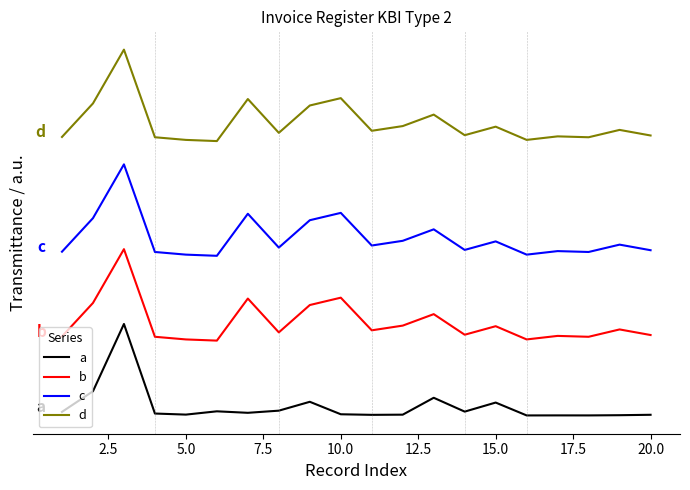

What is the average value of the a series?

0.1